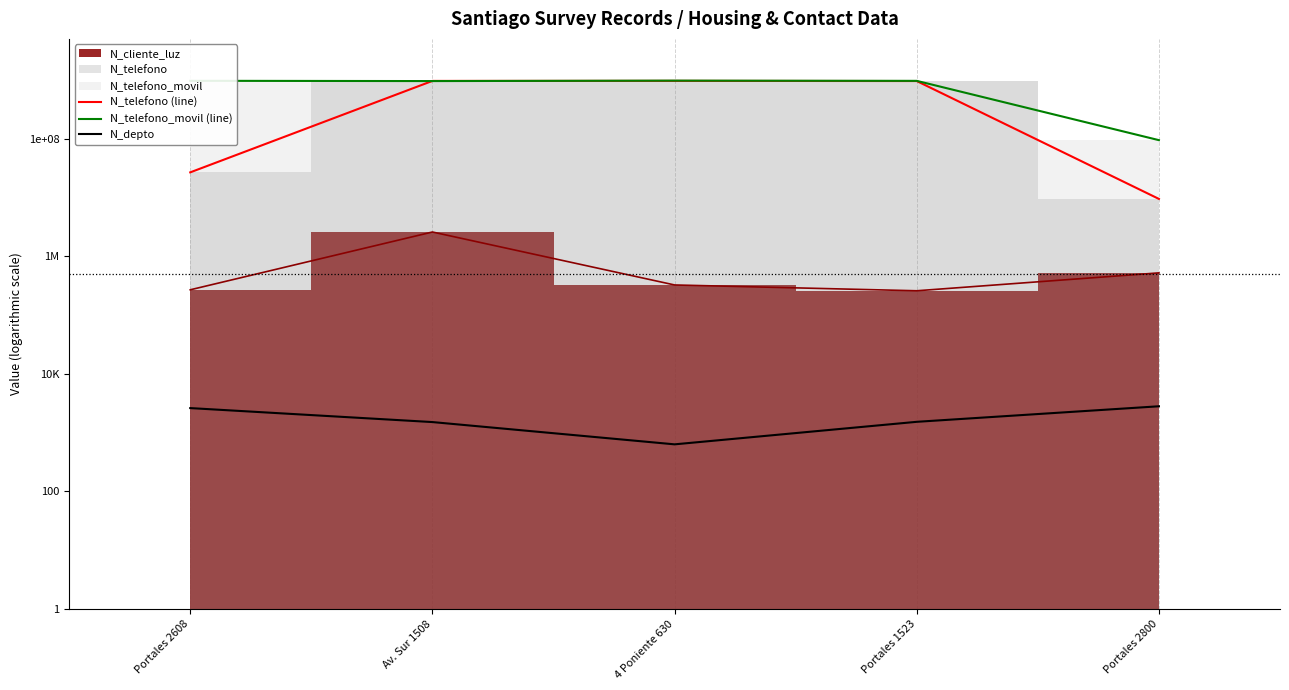

How many lines are shown in the chart?

3